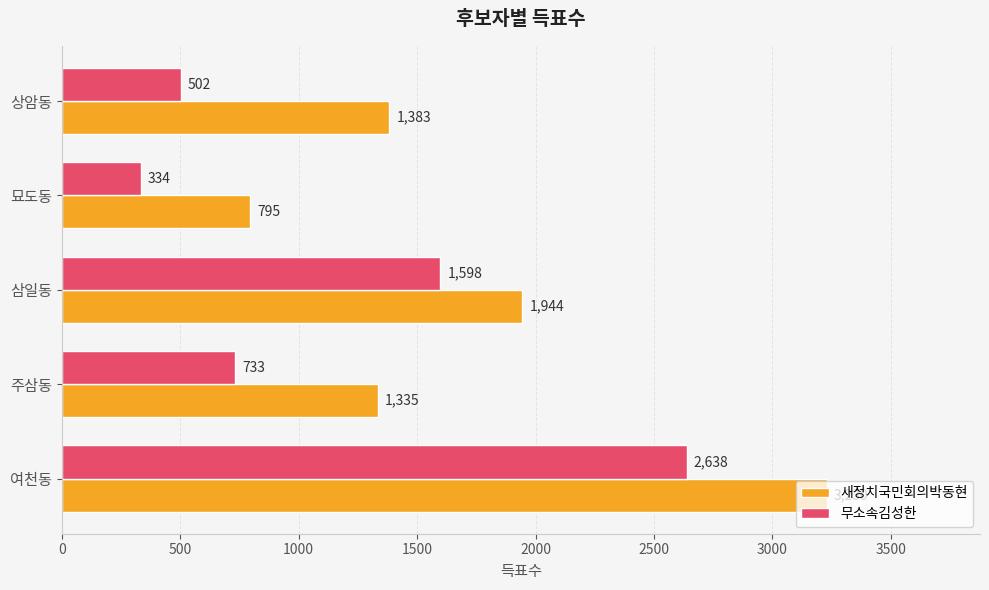

What is the sum of the 무소속김성한 values at 여천동 and 묘도동?

2972